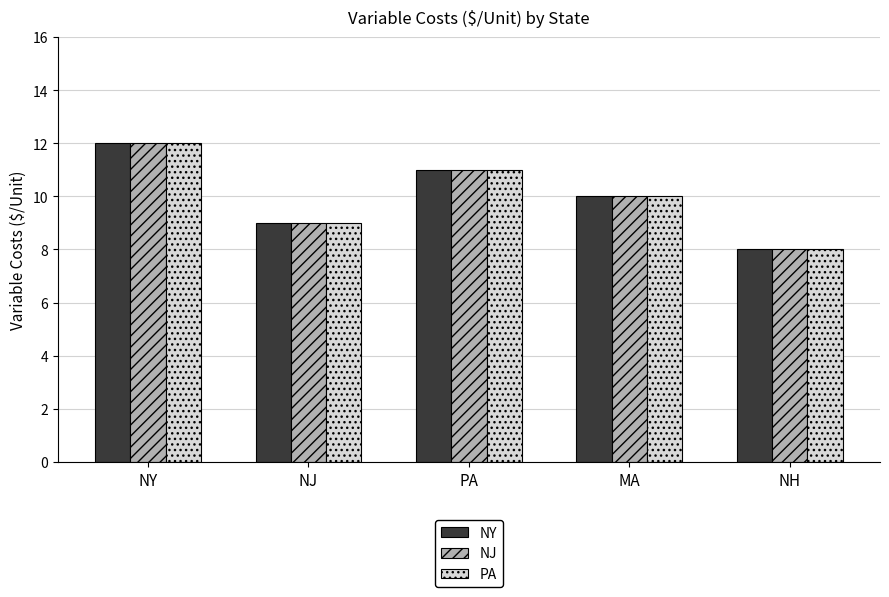

List the labels in order of PA value, smallest first.

NH, NJ, MA, PA, NY